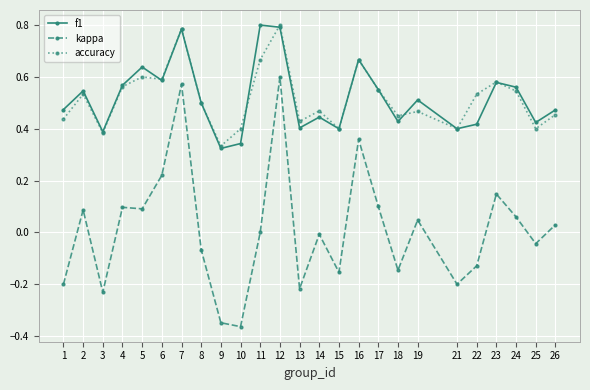

What is the total value across all series at 2?

1.2